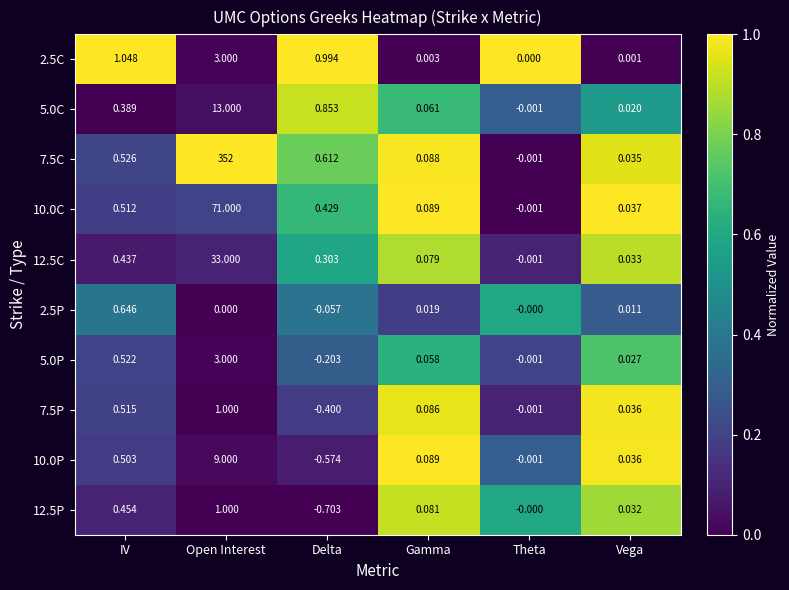

What is the greatest value displayed?

352.0